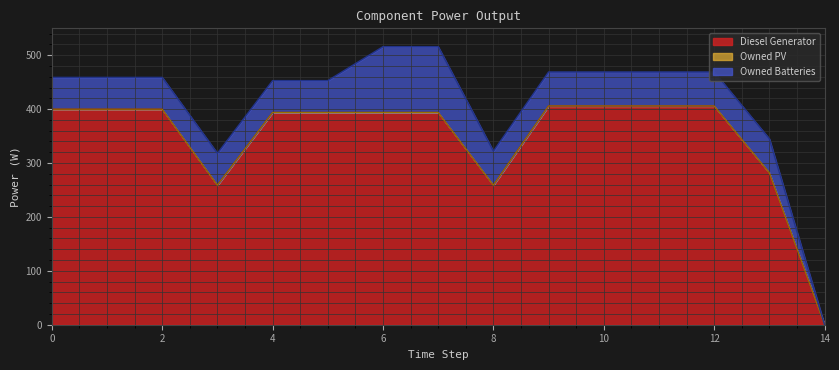

Where is the first local minimum for Diesel Generator?

3